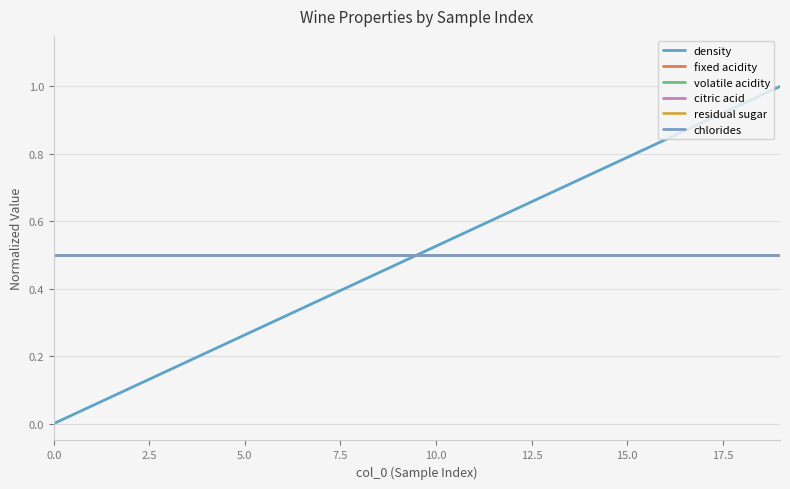

True or false: chlorides and volatile acidity cross at least once.

False